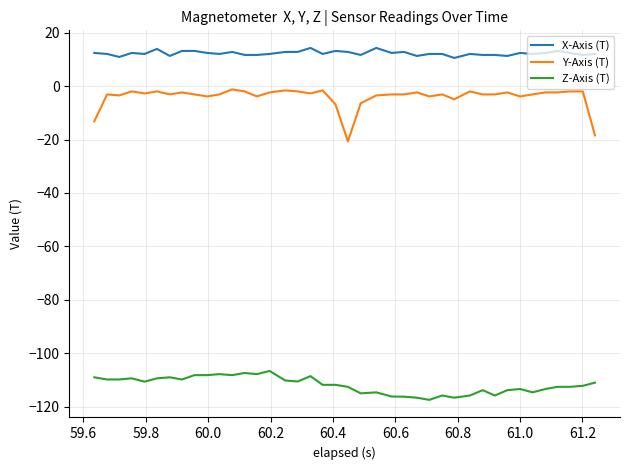

What are all the series names shown in the legend?

X-Axis (T), Y-Axis (T), Z-Axis (T)